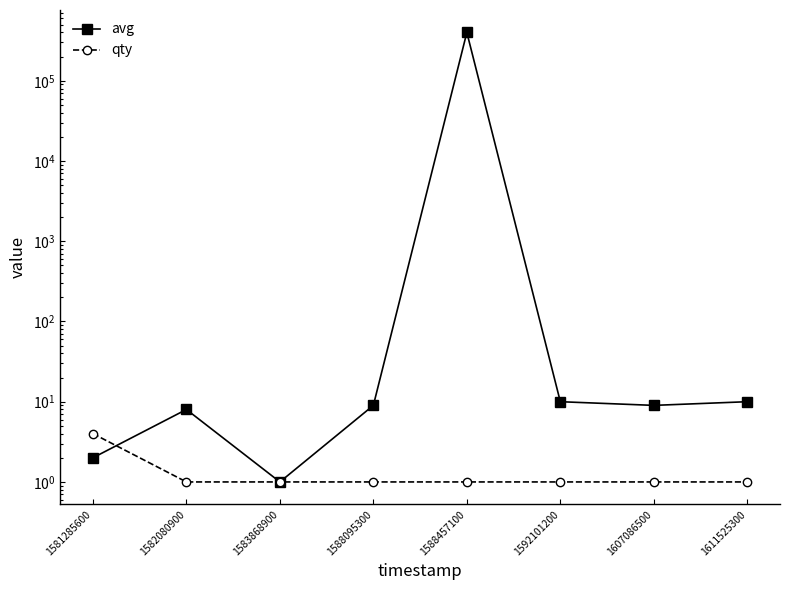

At how many categories does at least one series exceed 227809?

1